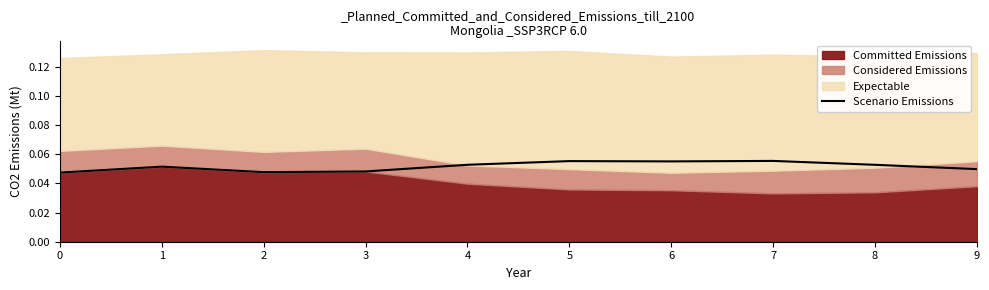

The Scenario Emissions series shows 0.0 at 7. True or false?

False